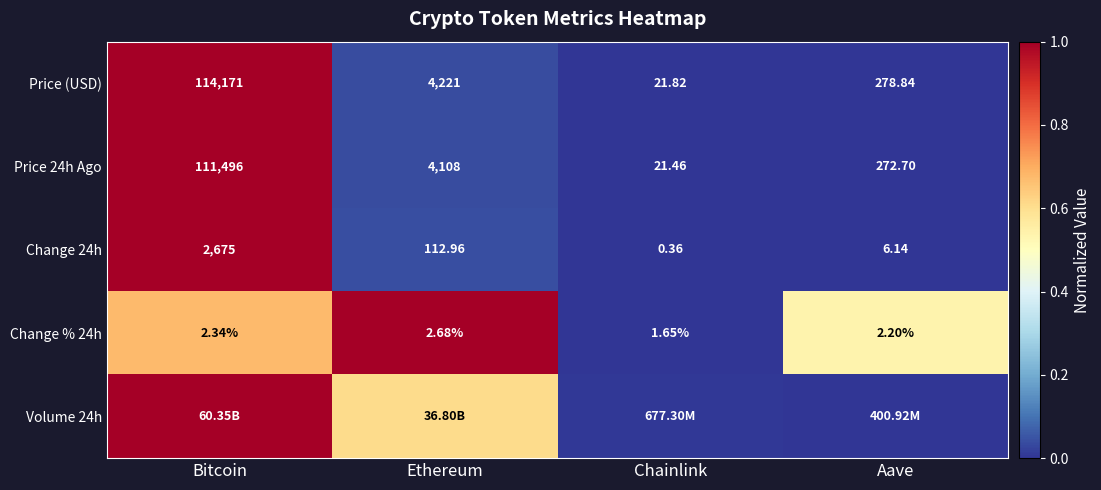

Where is Change % 24h nearest to the value 2?

Aave